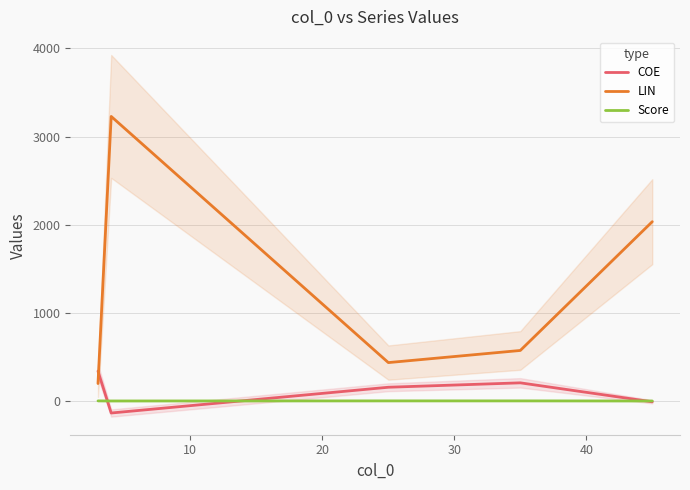

What is the lowest value of the COE series?

-136.4